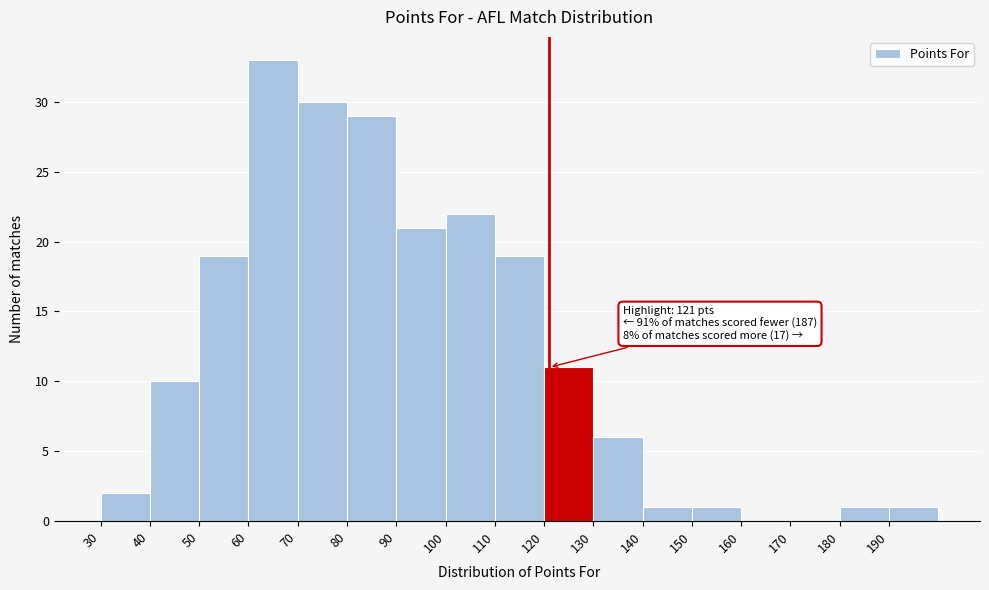

Over which range of the x-axis is the bar tallest?

60 to 70